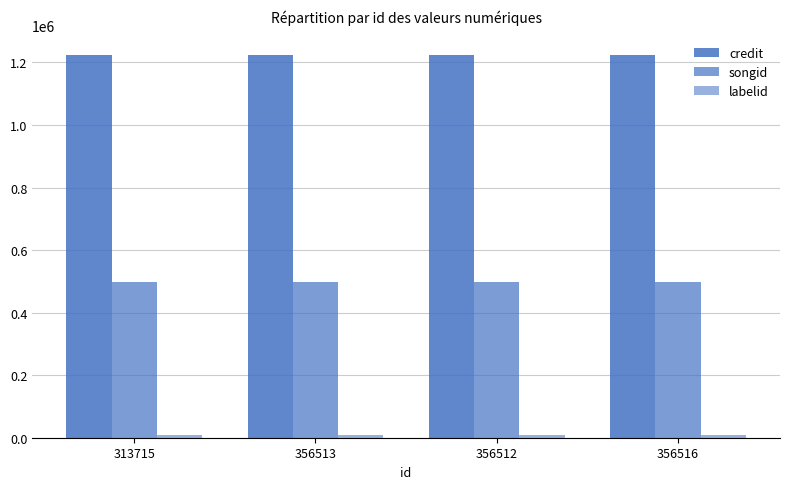

How many distinct data groups are displayed?

3